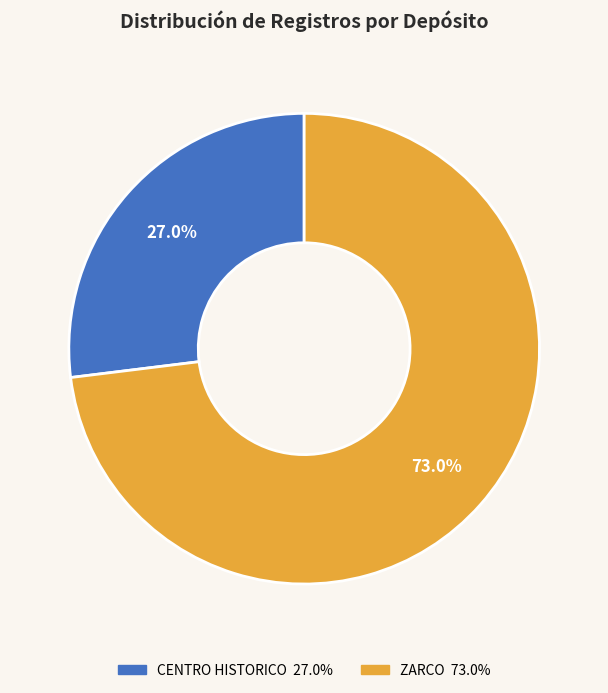

Is there a majority slice in this chart?

Yes